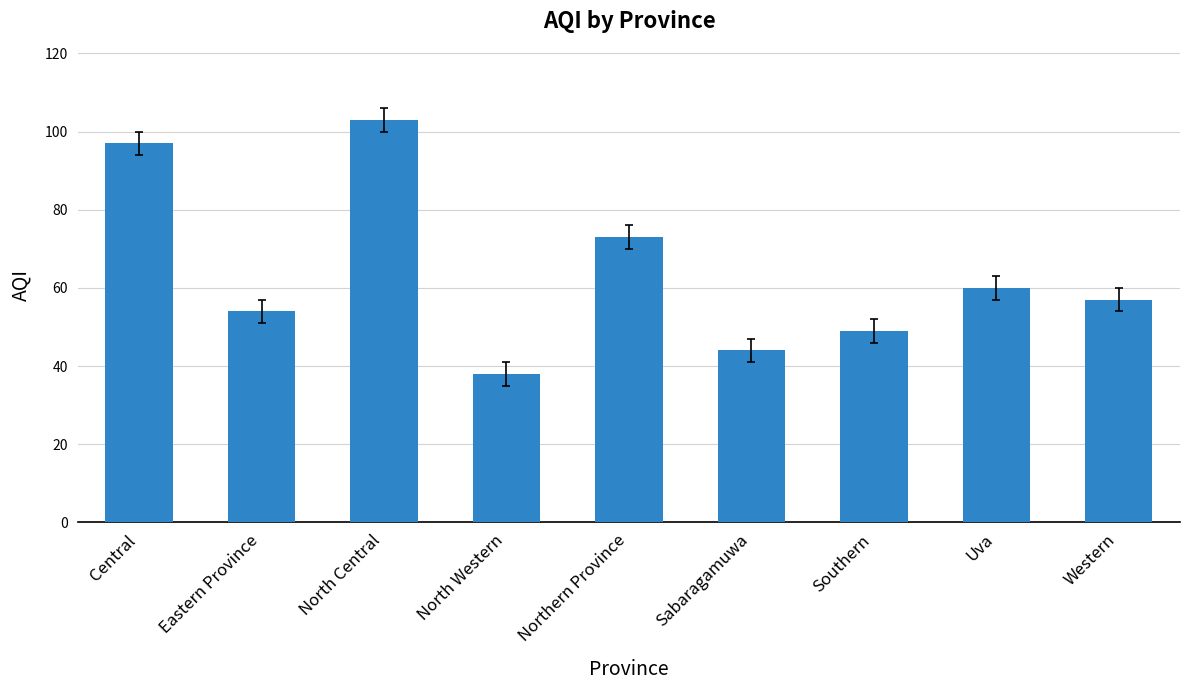

What is the maximum value shown in the chart?

103